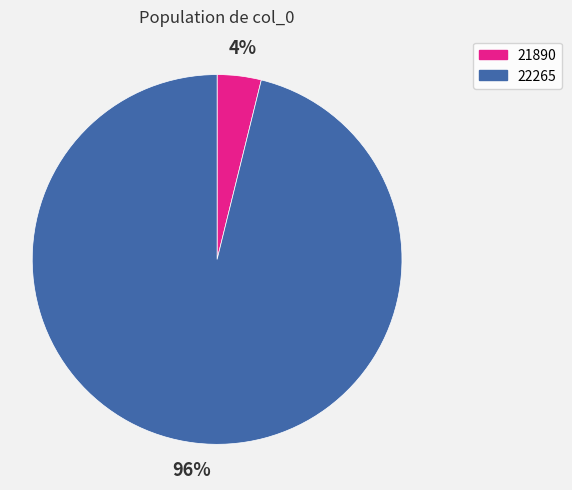

To the nearest percent, what portion does 22265 represent?

96%